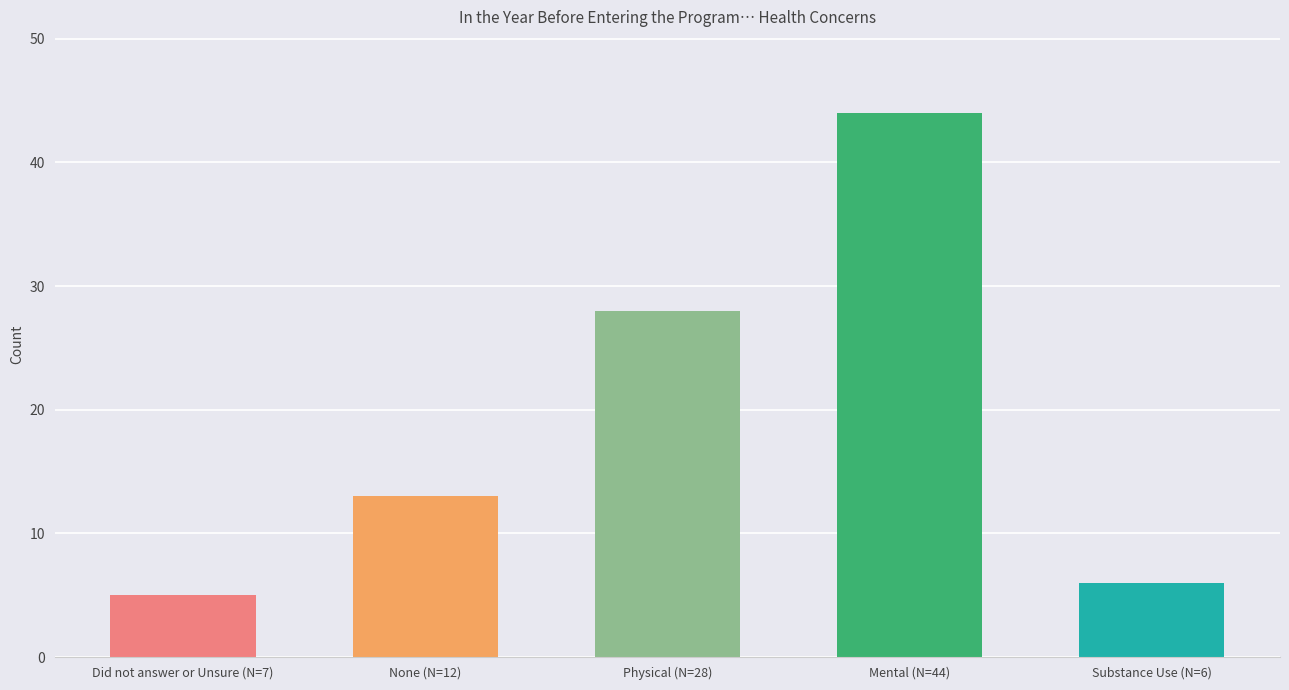

At which label is the value closest to 24?

Physical (N=28)